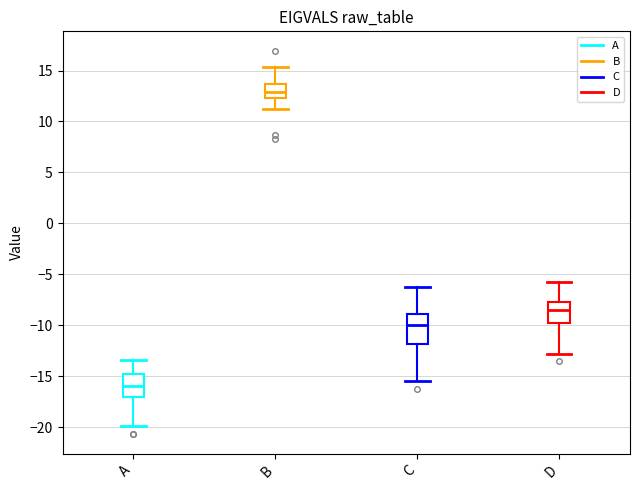

Which box has the highest median line?

B